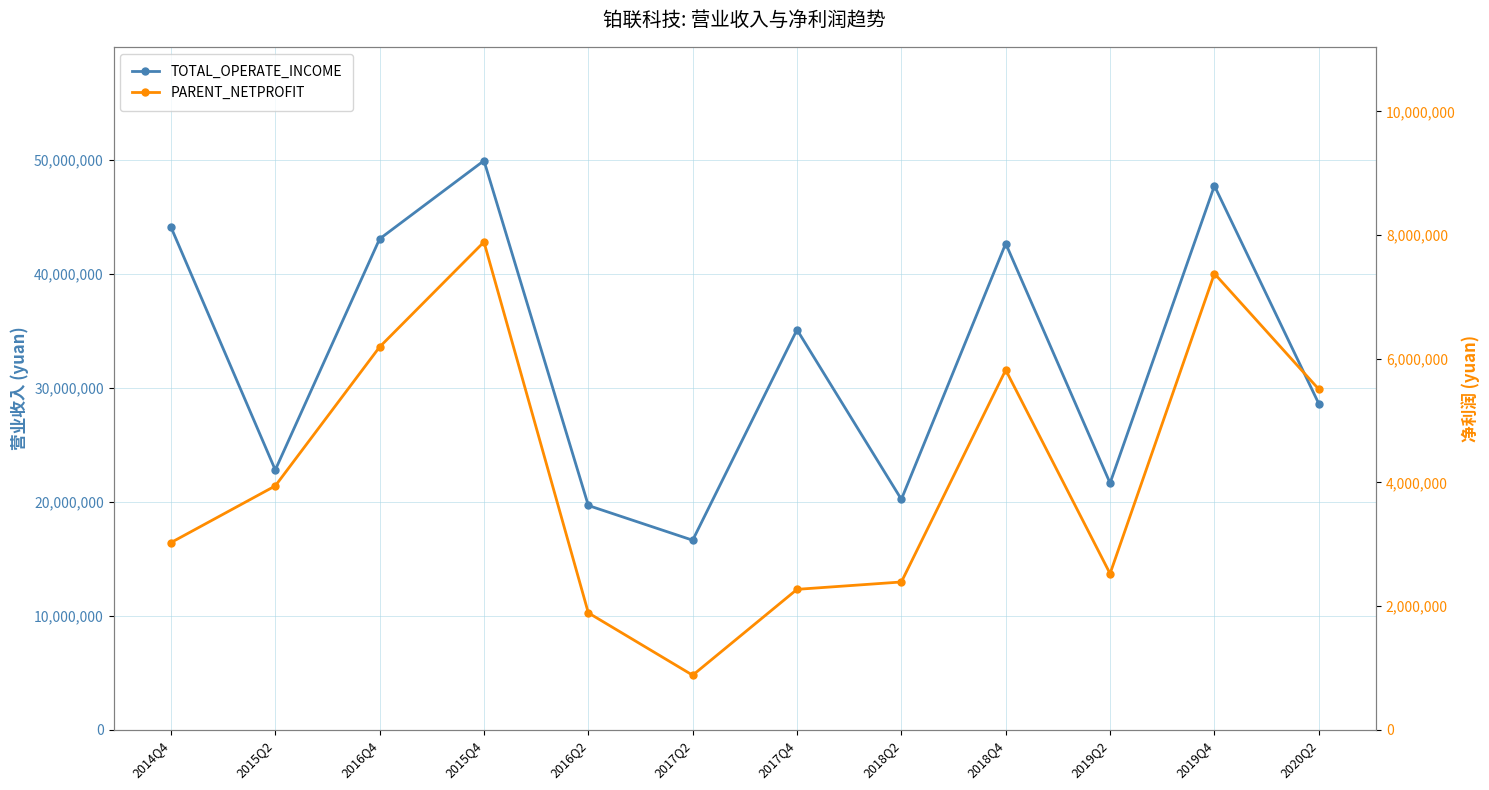

Which series has the widest spread of values?

TOTAL_OPERATE_INCOME